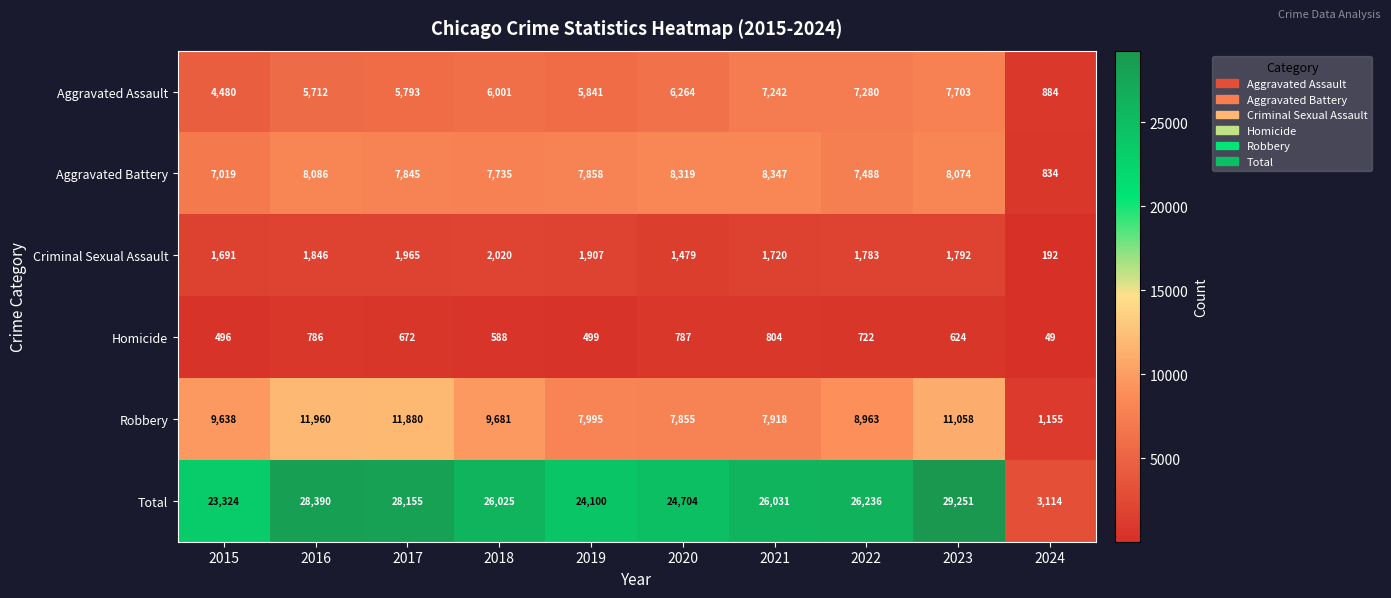

What value does the Robbery series have at 2015?

9638